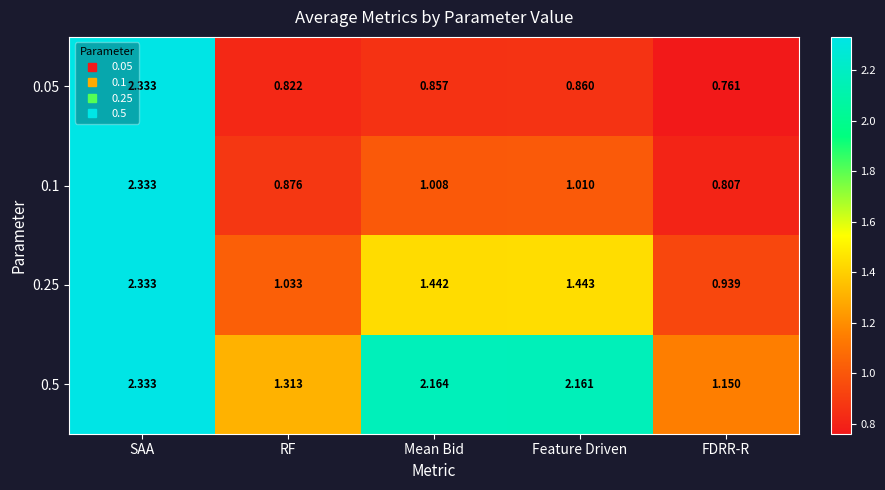

Which category has the highest value in the 0.1 series?

SAA